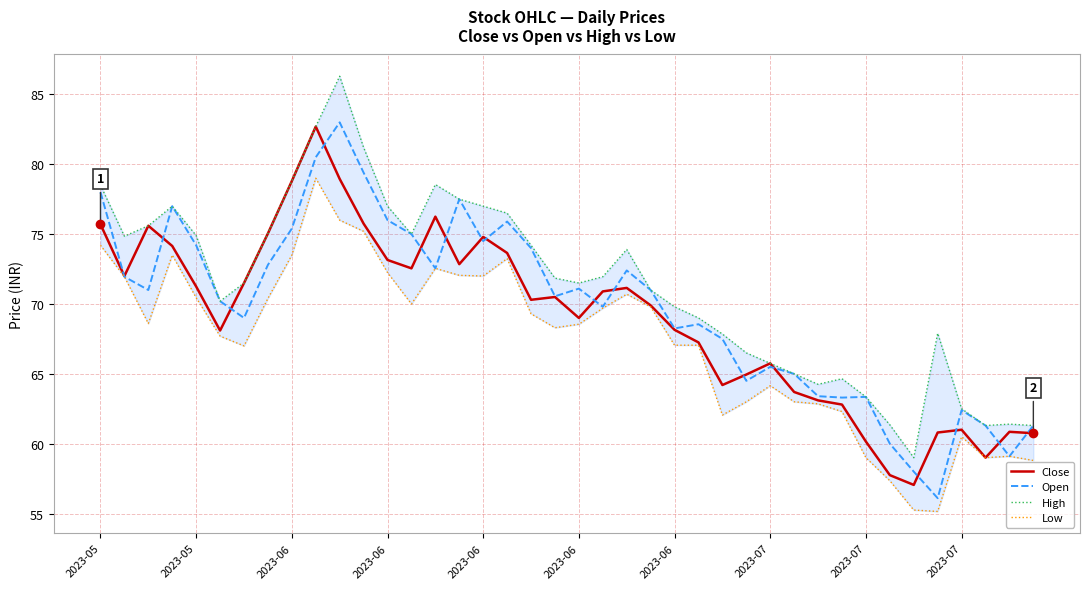

What is the difference between the highest and lowest values at 21?

2.2